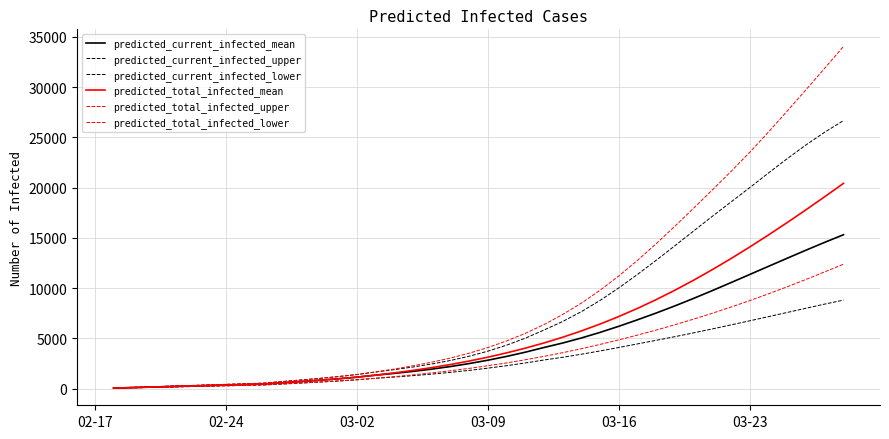

Is this an area chart (filled region under the line)?

No